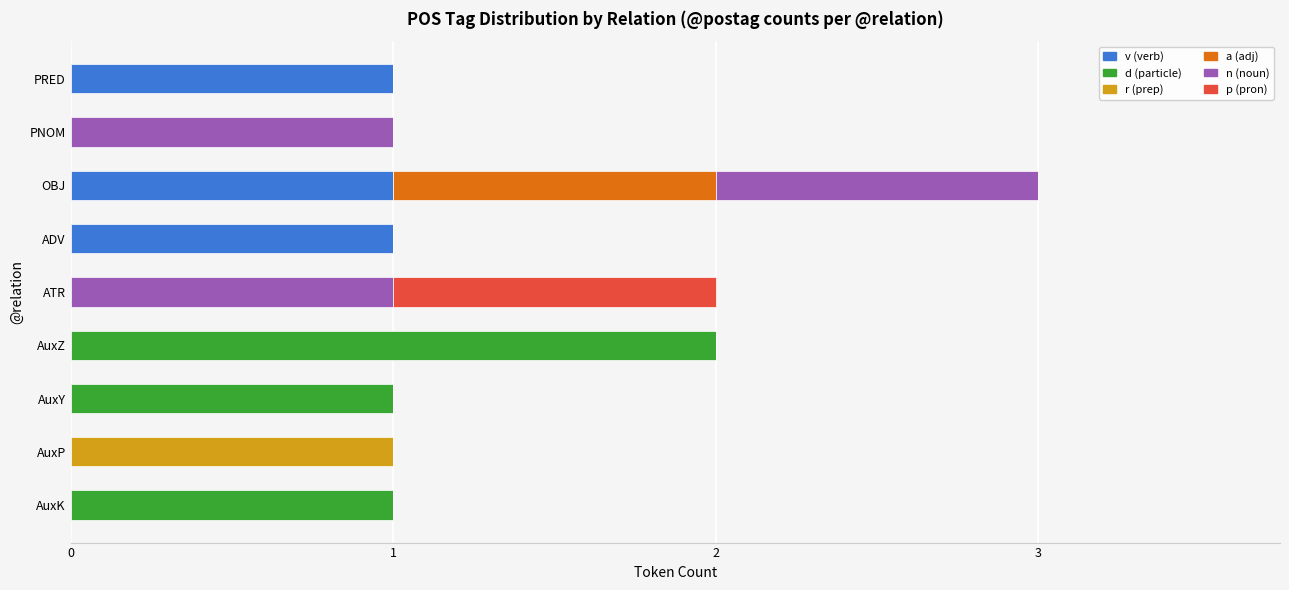

The value of v (verb) at OBJ is 1. True or false?

True